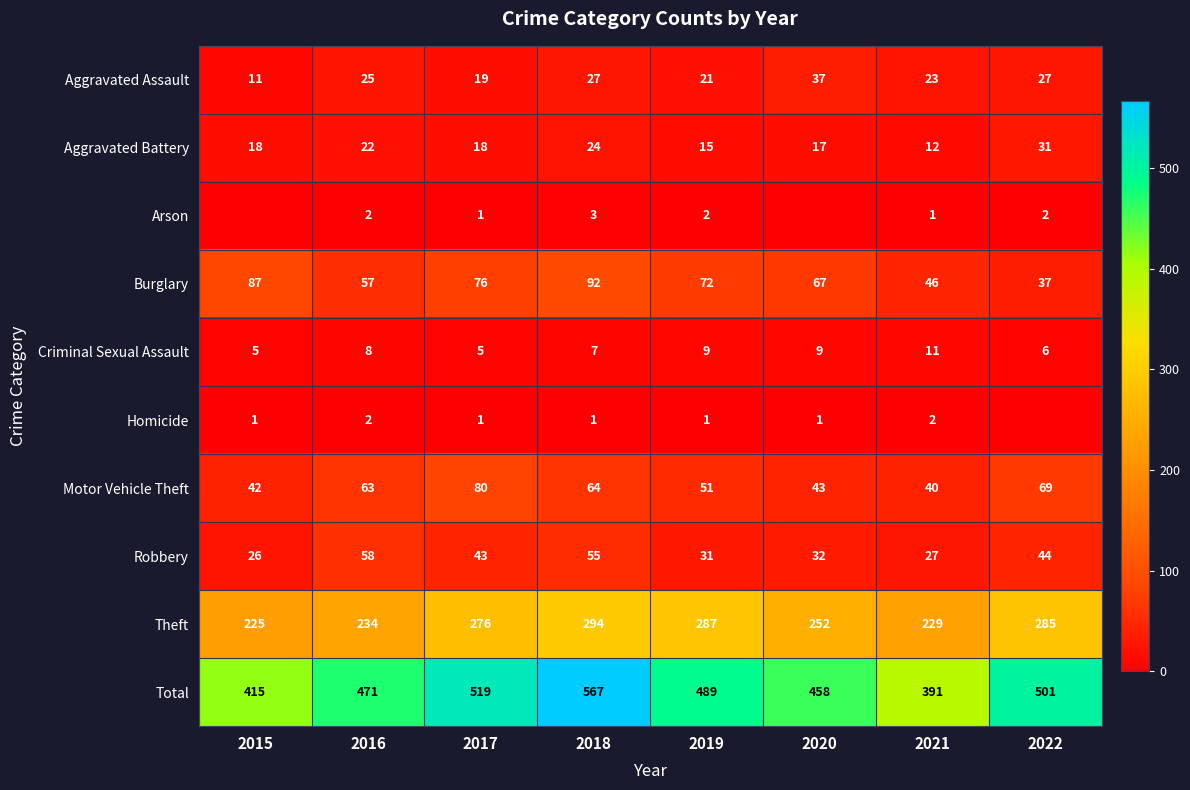

At which label does Robbery first exceed 43?

2016